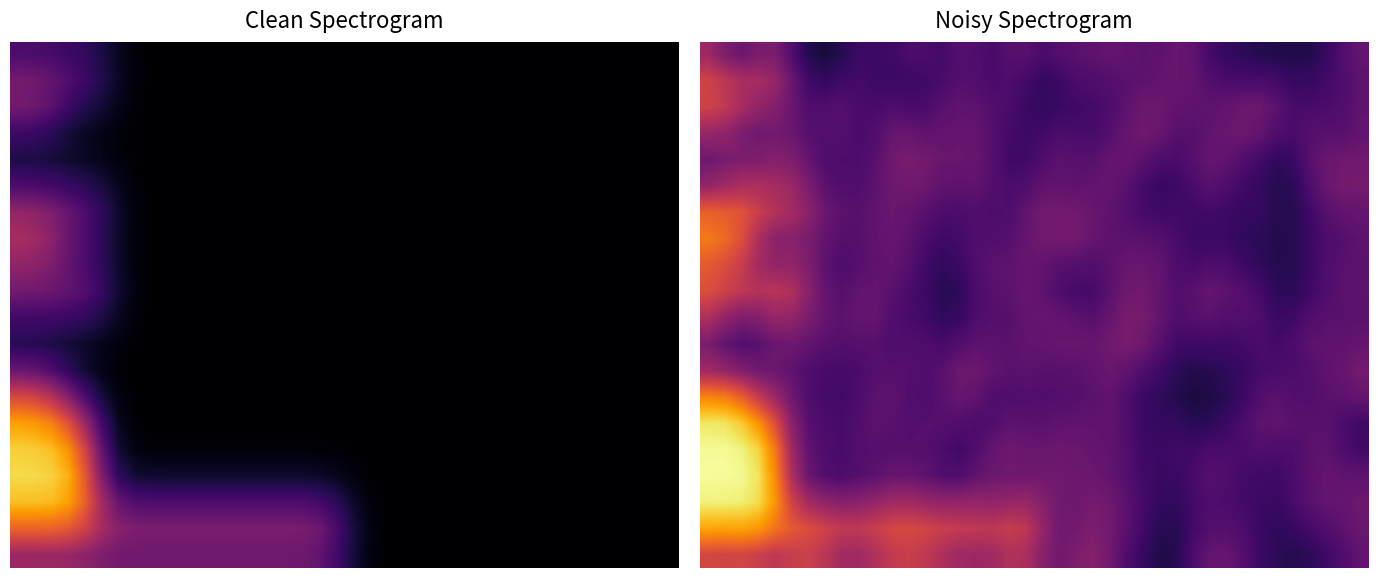

How many data points does each series have?

40